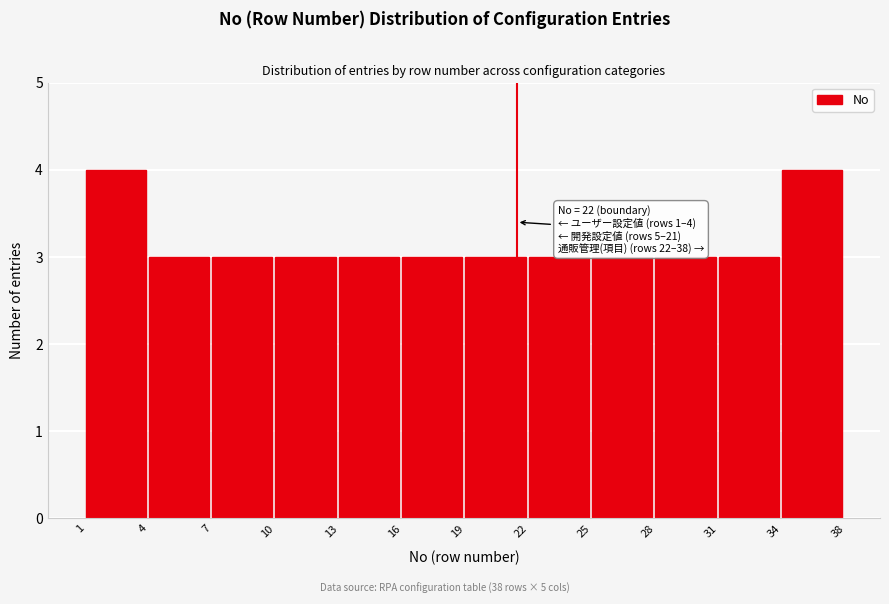

Reading right to left, list all the values displayed in this chart.

4	3	3	3	3	3	3	3	3	3	3	4